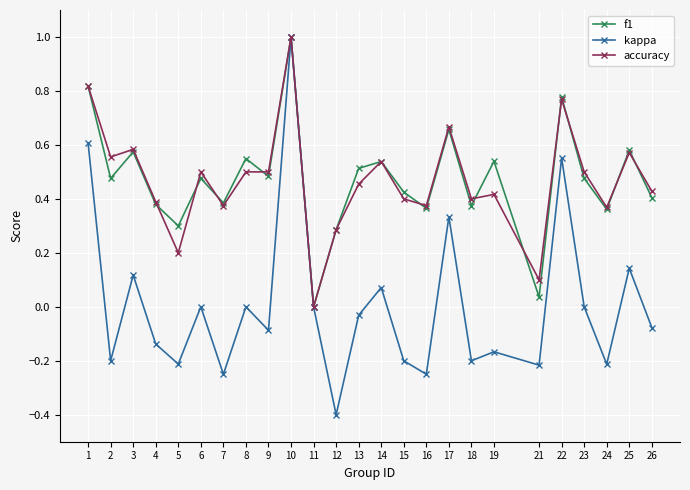

How many lines are shown in the chart?

3